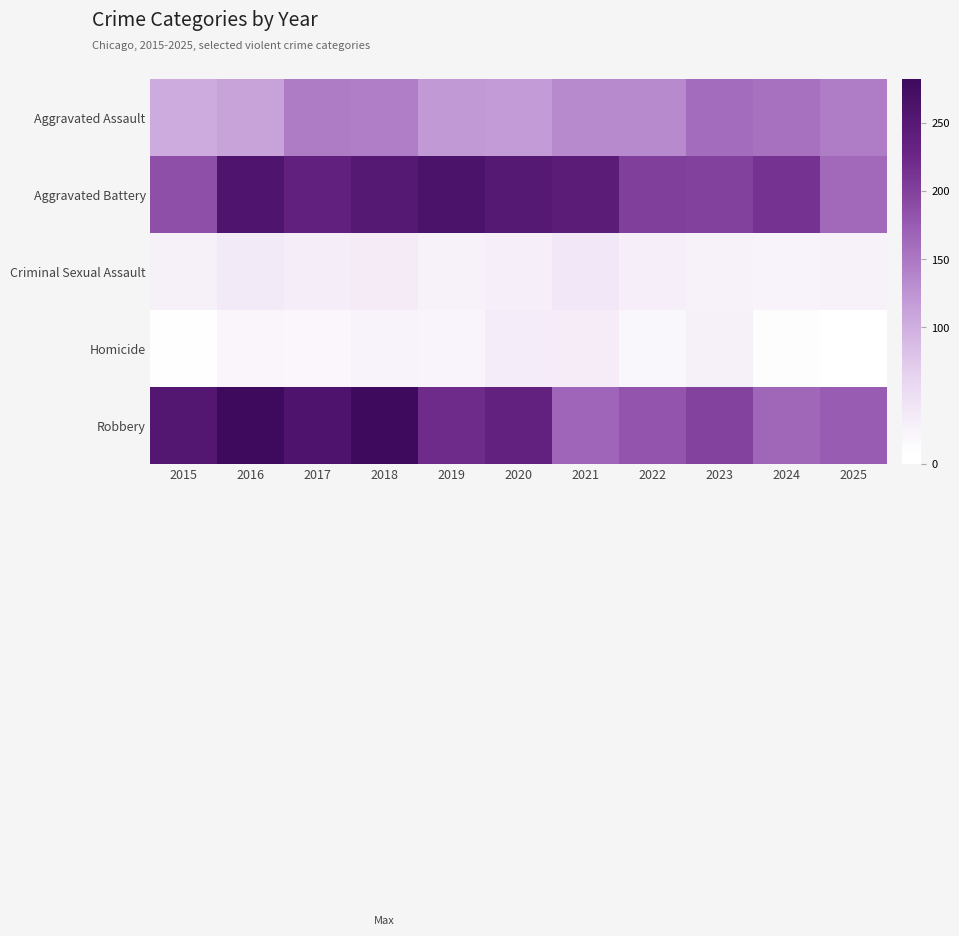

Reading left to right, what are all the values shown in this chart?

Aggravated Assault: 2015=104	2016=111	2017=147	2018=144	2019=121	2020=119	2021=135	2022=134	2023=160	2024=156	2025=146
Aggravated Battery: 2015=187	2016=259	2017=235	2018=251	2019=262	2020=251	2021=245	2022=202	2023=200	2024=214	2025=163
Criminal Sexual Assault: 2015=28	2016=35	2017=31	2018=34	2019=26	2020=29	2021=38	2022=29	2023=27	2024=25	2025=27
Homicide: 2015=10	2016=20	2017=19	2018=25	2019=22	2020=33	2021=32	2022=18	2023=28	2024=11	2025=8
Robbery: 2015=255	2016=281	2017=260	2018=282	2019=220	2020=234	2021=167	2022=182	2023=199	2024=165	2025=174